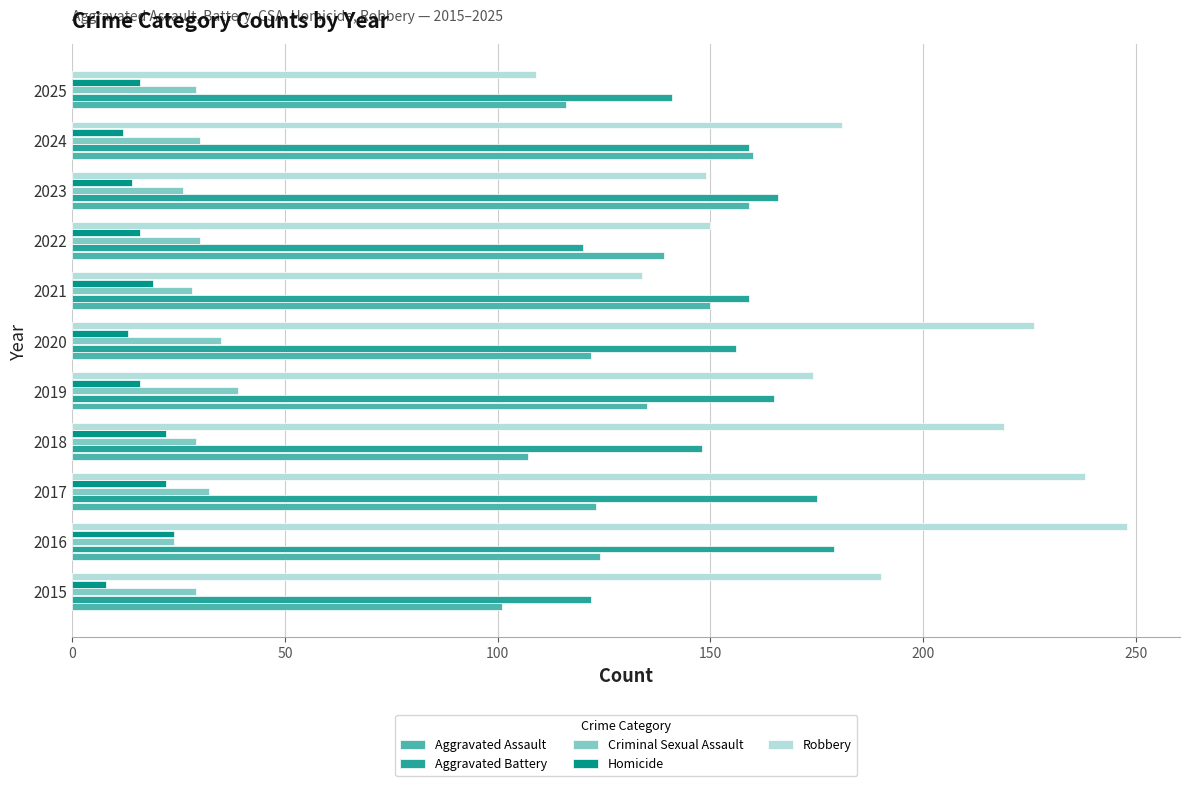

Which label corresponds to the largest value in the chart?

2016